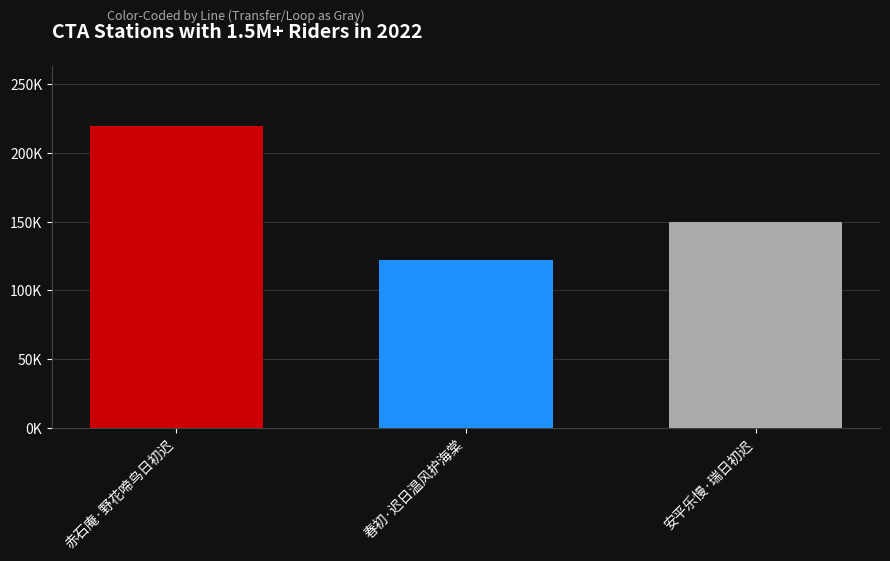

True or false: the data shows 92102 at 安平乐慢·瑞日初迟.

False